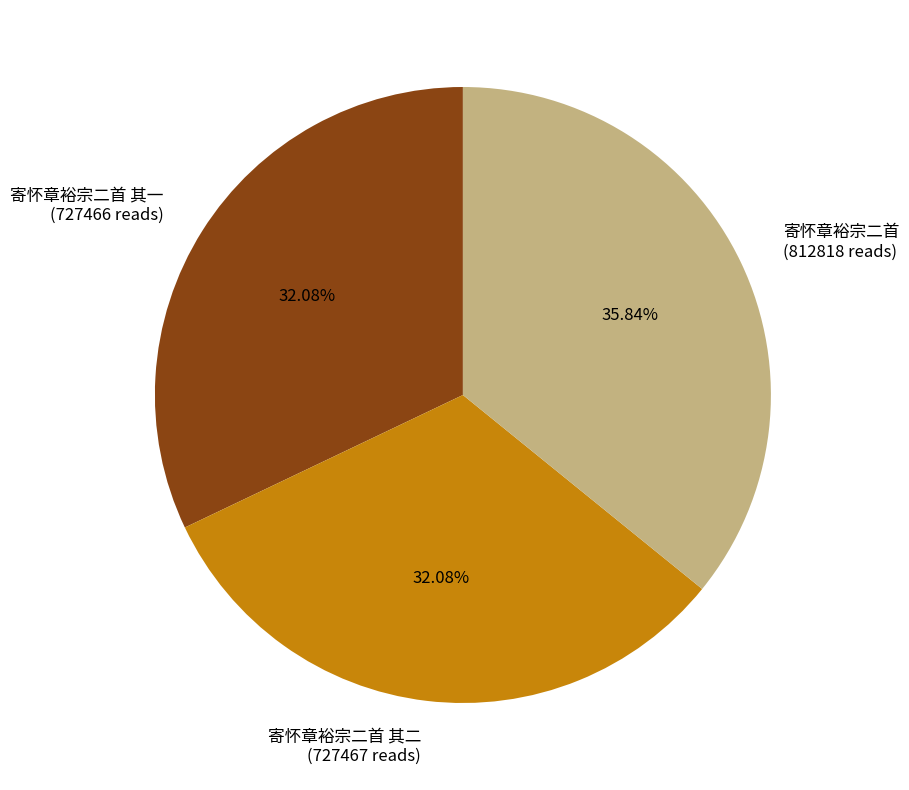

Combined, do 寄怀章裕宗二首 其一 (727466 reads) and 寄怀章裕宗二首 其二 (727467 reads) account for over 50%?

Yes